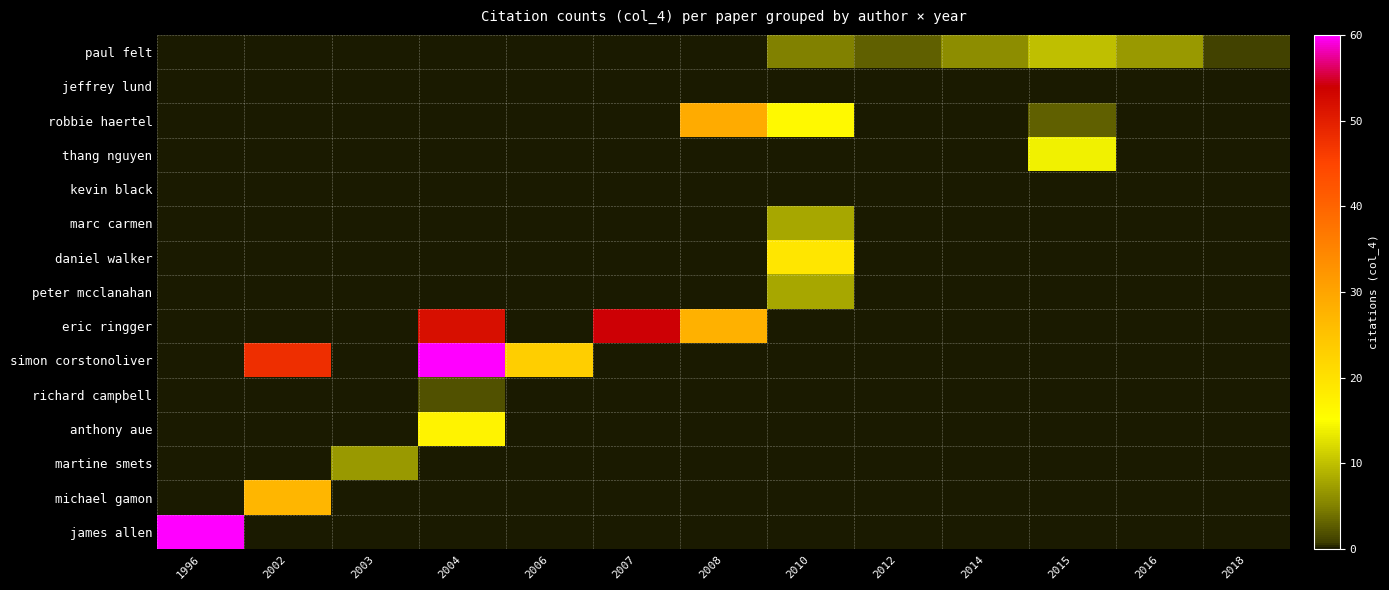

Reading left to right, list all the values displayed in this chart.

row_0: 0	0	0	0	0	0	0	5	3	6	10	7	1
row_1: 0	0	0	0	0	0	0	0	0	0	0	0	0
row_2: 0	0	0	0	0	0	29	16	0	0	3	0	0
row_3: 0	0	0	0	0	0	0	0	0	0	14	0	0
row_4: 0	0	0	0	0	0	0	0	0	0	0	0	0
row_5: 0	0	0	0	0	0	0	8	0	0	0	0	0
row_6: 0	0	0	0	0	0	0	19	0	0	0	0	0
row_7: 0	0	0	0	0	0	0	8	0	0	0	0	0
row_8: 0	0	0	52	0	54	28	0	0	0	0	0	0
row_9: 0	48	0	85	23	0	0	0	0	0	0	0	0
row_10: 0	0	0	2	0	0	0	0	0	0	0	0	0
row_11: 0	0	0	17	0	0	0	0	0	0	0	0	0
row_12: 0	0	7	0	0	0	0	0	0	0	0	0	0
row_13: 0	27	0	0	0	0	0	0	0	0	0	0	0
row_14: 202	0	0	0	0	0	0	0	0	0	0	0	0